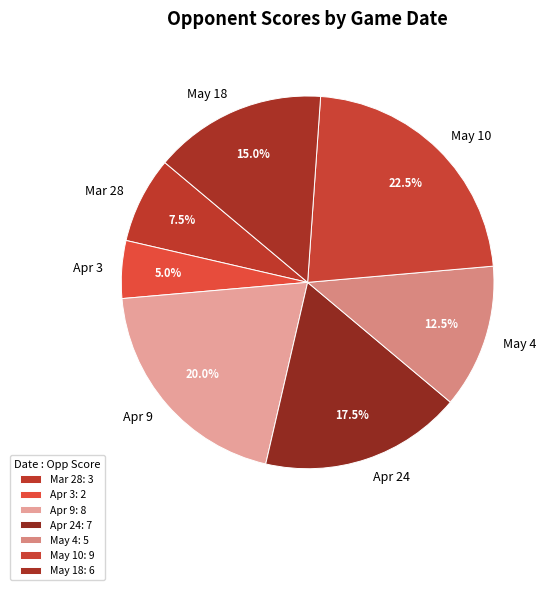

To the nearest percent, what is the average slice percentage?

14%